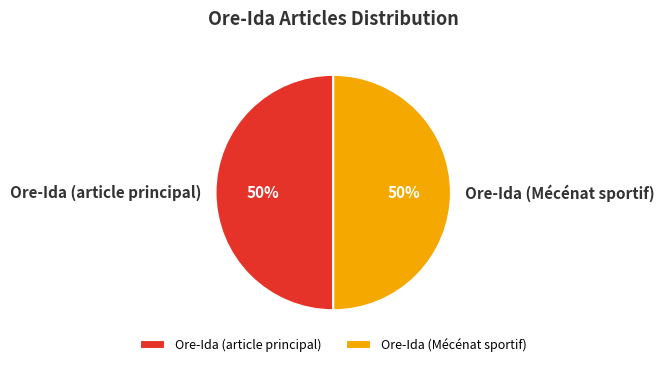

Is the sum of Ore-Ida (Mécénat sportif) and Ore-Ida (article principal) greater than half?

Yes